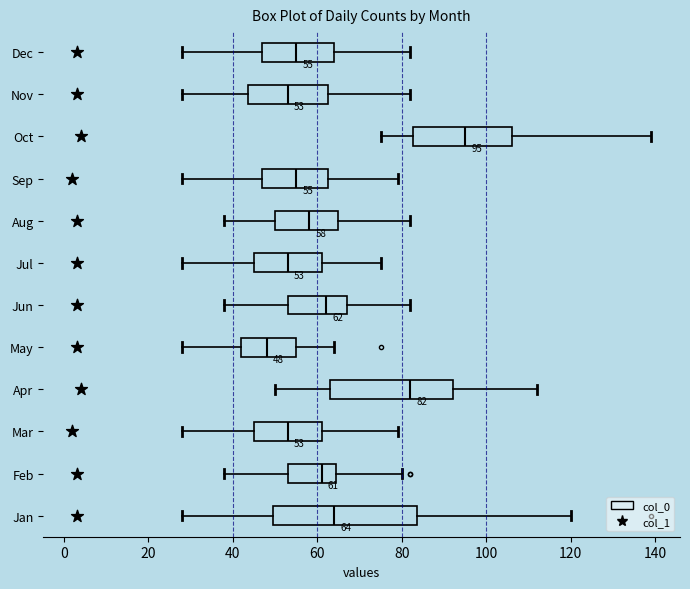

Which box's median line is the furthest to the right?

Oct